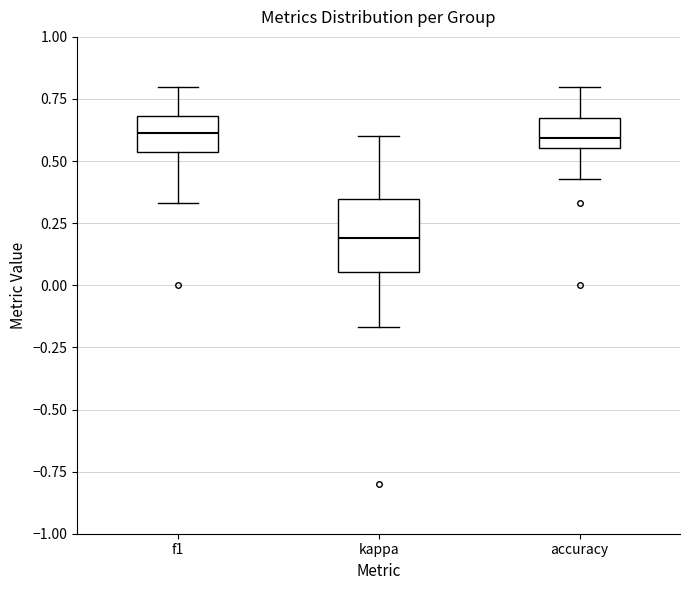

Where does the median line of the box for f1 sit on the y-axis? The values are not printed on the chart, so give them approximately, as read against the axis.

0.60